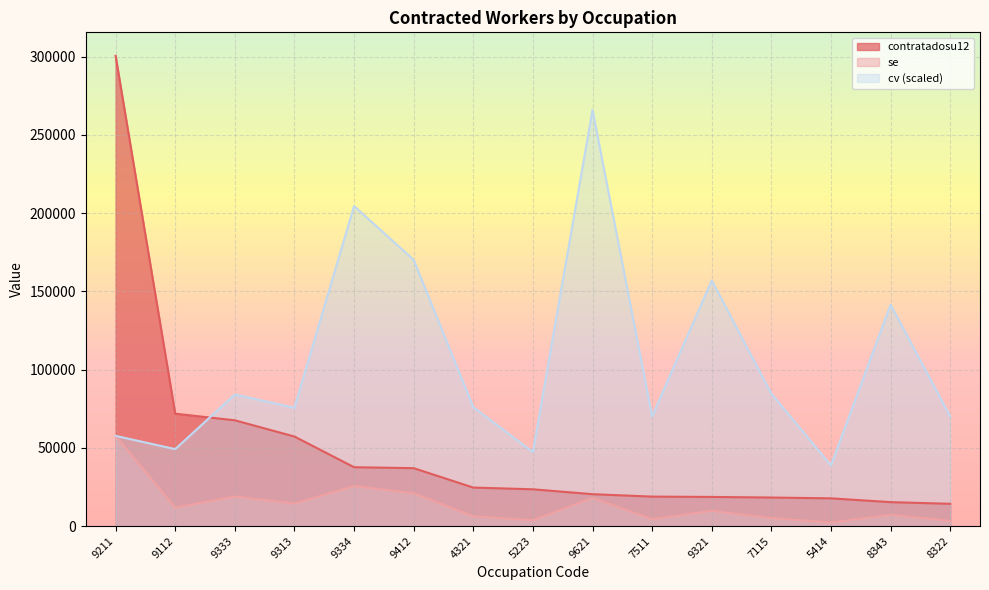

Where does the se series first go above 9723?

9211